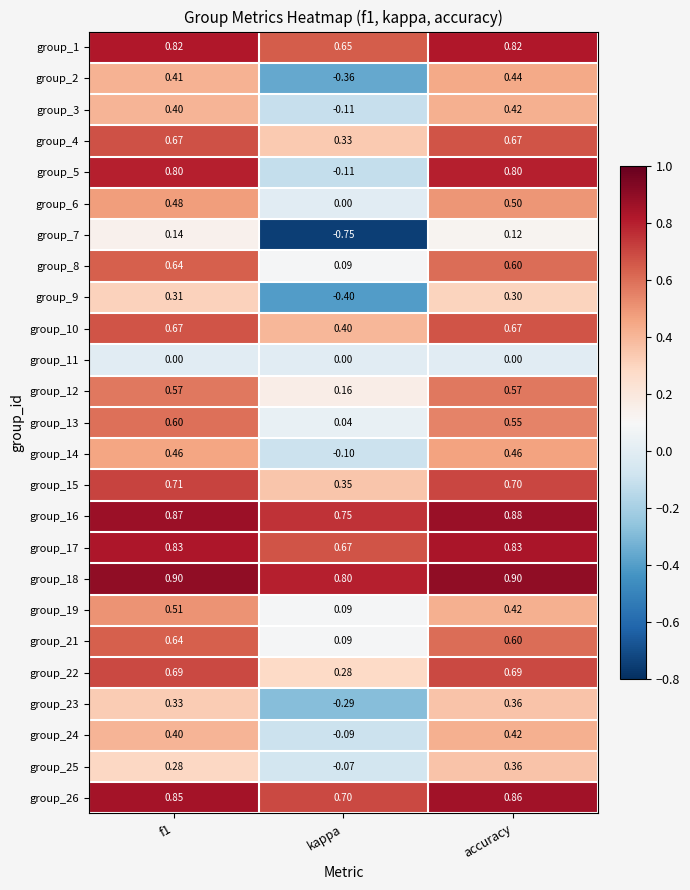

Where is group_23 nearest to the value 0?

kappa